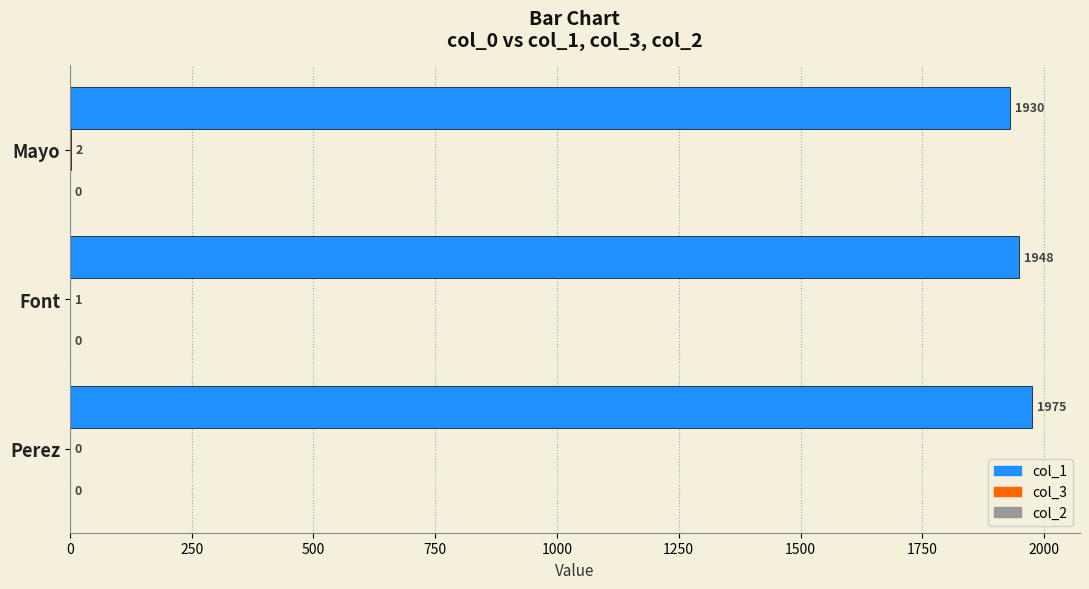

At which category does the chart reach its peak across all series?

Perez